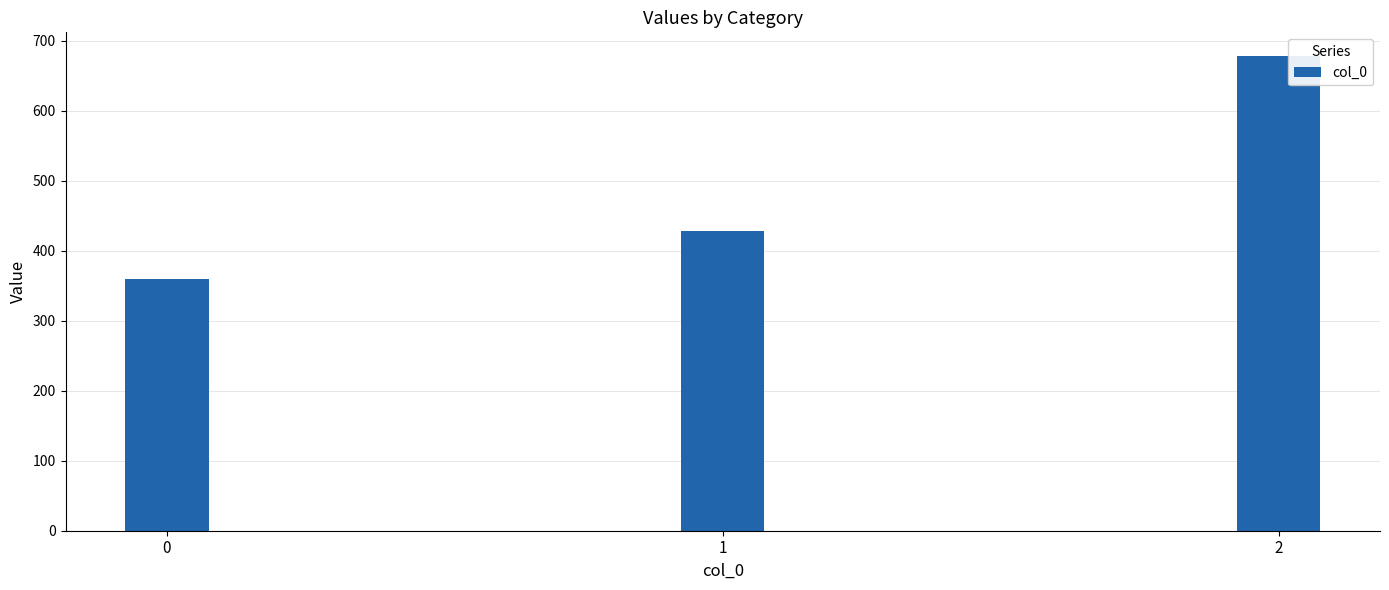

What is the change in value from 0 to 1?

+68.6